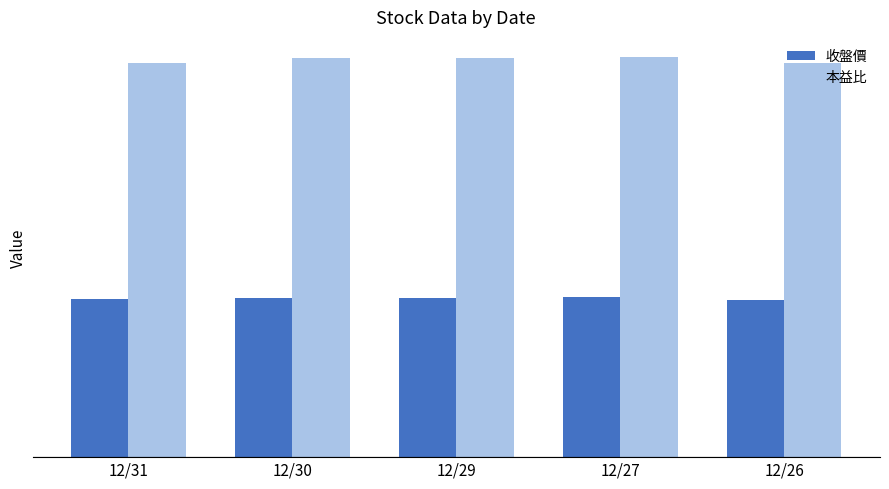

What is the difference between the second highest and second lowest values in the 本益比 series?

0.2